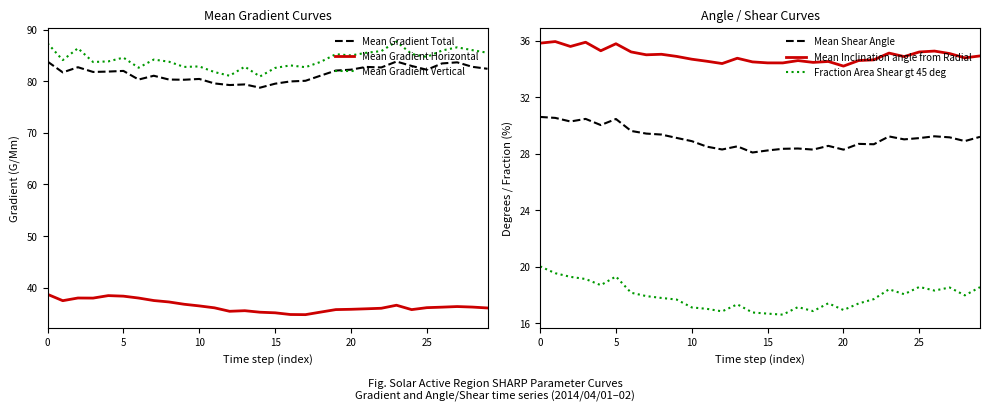

True or false: Mean Gradient Vertical and Mean Gradient Total cross at least once.

False